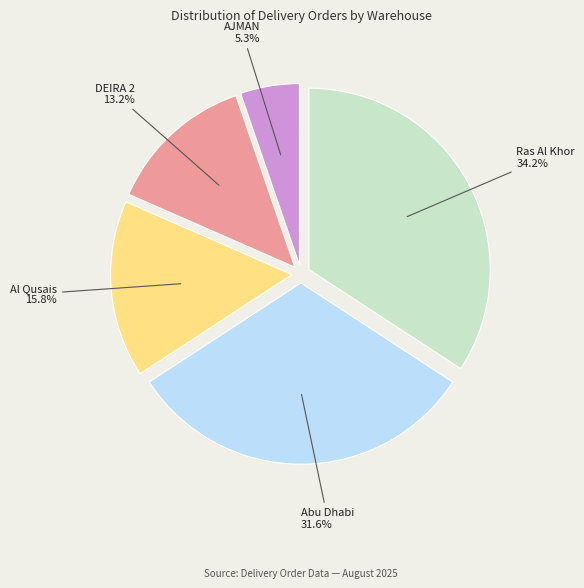

To the nearest percent, what portion does Ras Al Khor represent?

34%